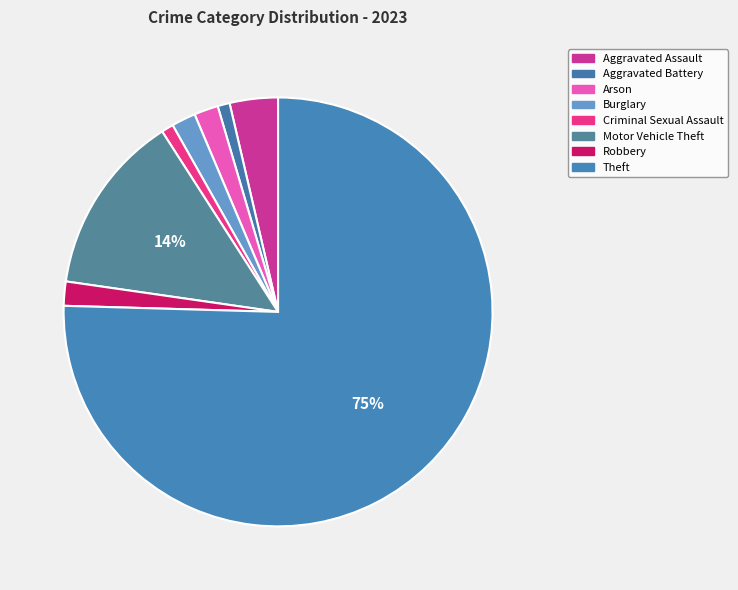

How many segments does this pie chart have?

8